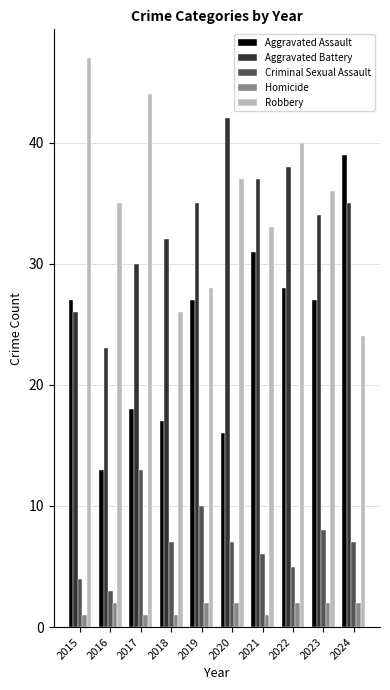

Which category has the lowest value in the Robbery series?

2024